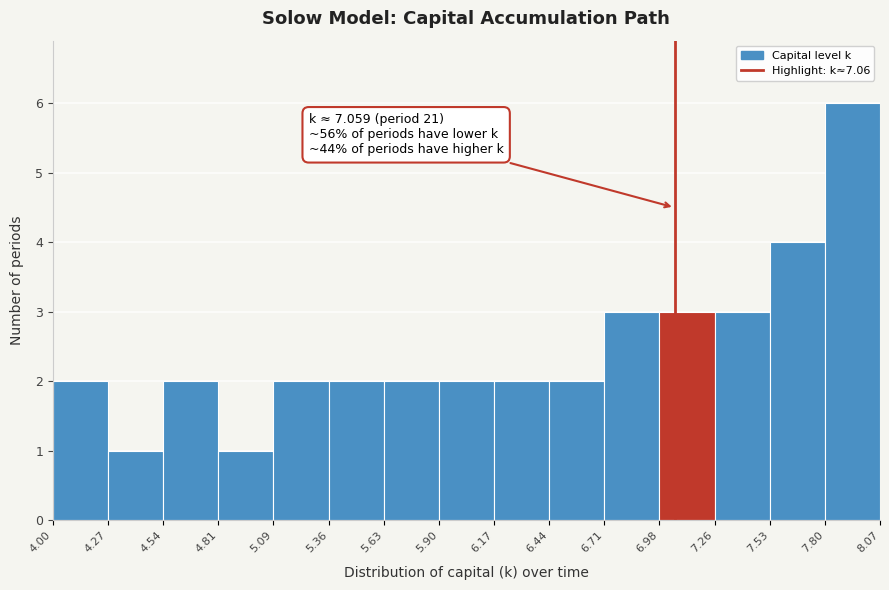

Which range on the x-axis has the tallest bar?

7.80 to 8.07